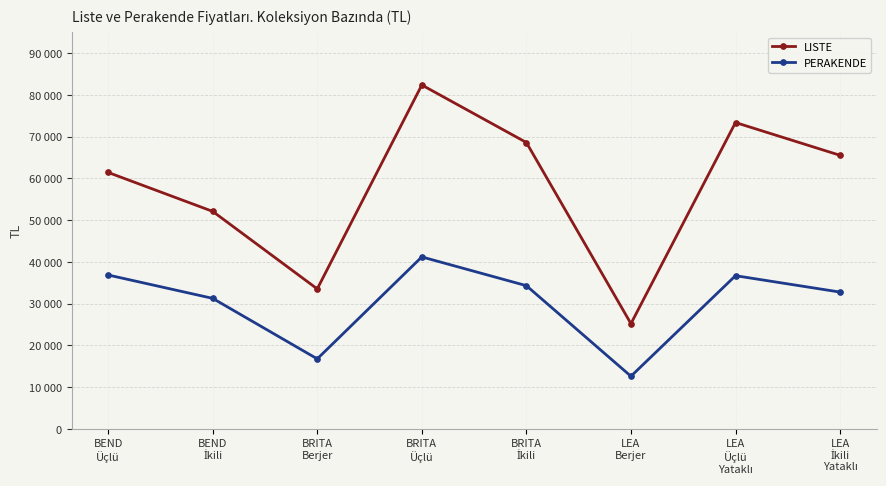

What are all the series names shown in the legend?

LISTE, PERAKENDE